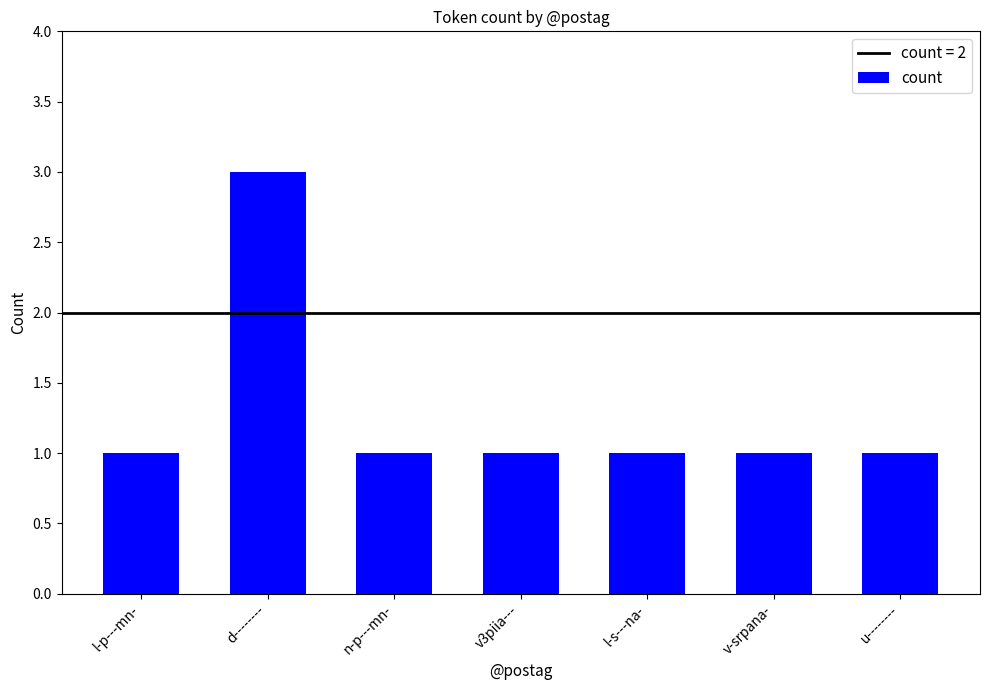

What is the value of the 6th bar from the left?

1